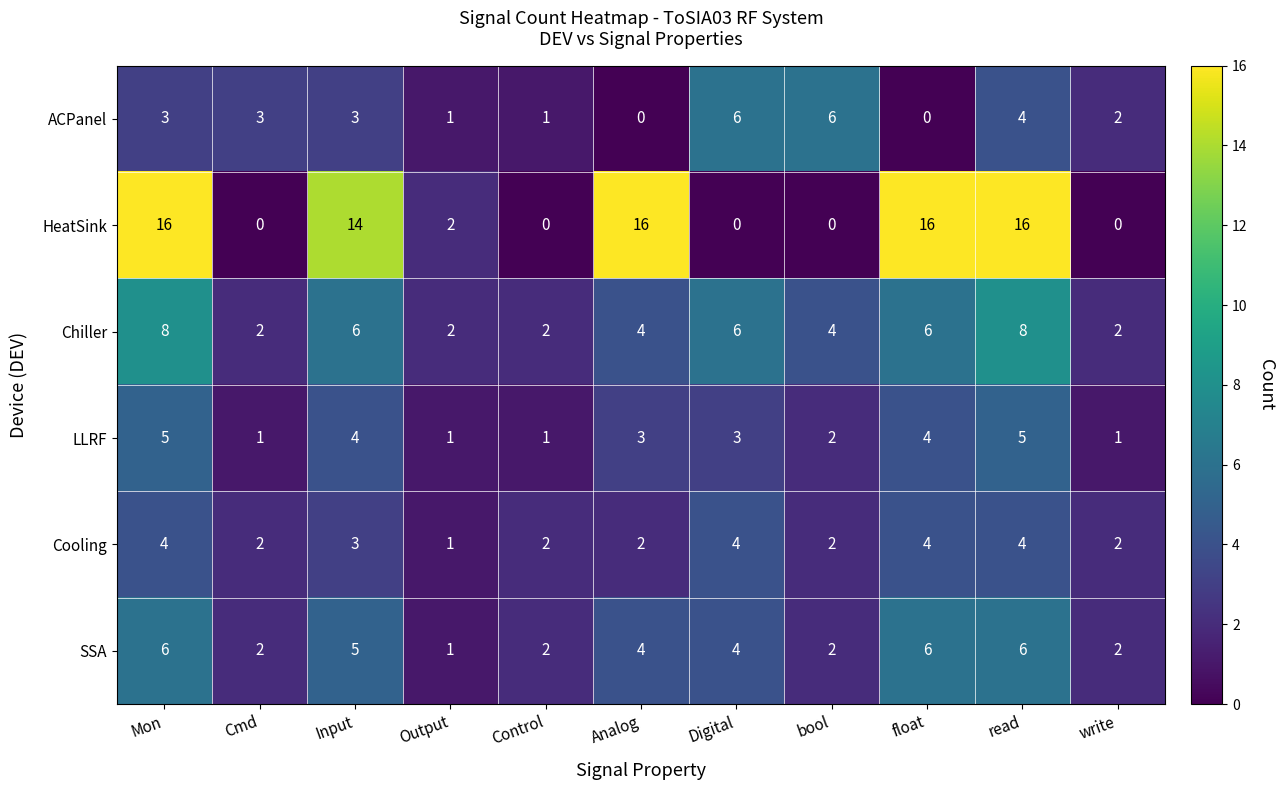

At how many categories does at least one series exceed 10?

5